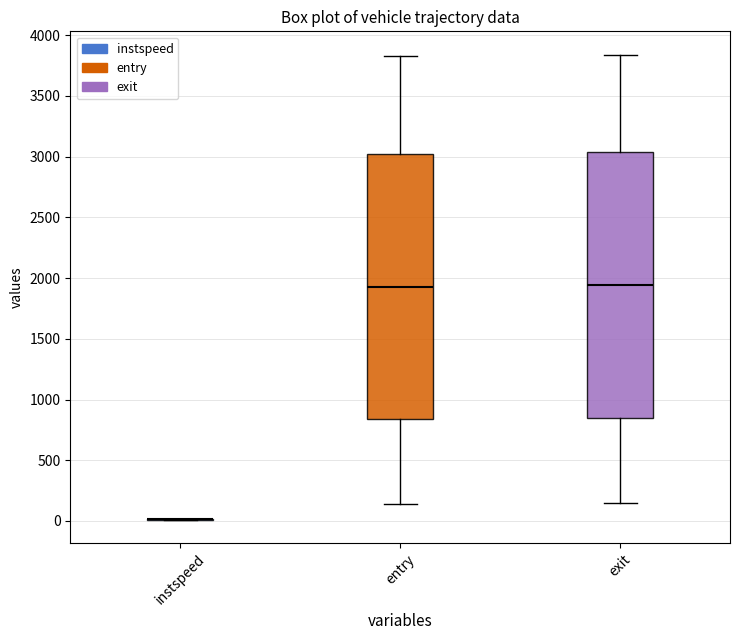

Reading left to right, read every box against the y-axis: the position of its median line, the range the box covers, and the ends of its whiskers. The values are not printed on the chart, so give them approximately, as read against the axis.

instspeed: box collapsed to a line at 0, whiskers 0 to 0
entry: median 1950, box 850 to 3000, whiskers 150 to 3850
exit: median 1950, box 850 to 3050, whiskers 150 to 3850